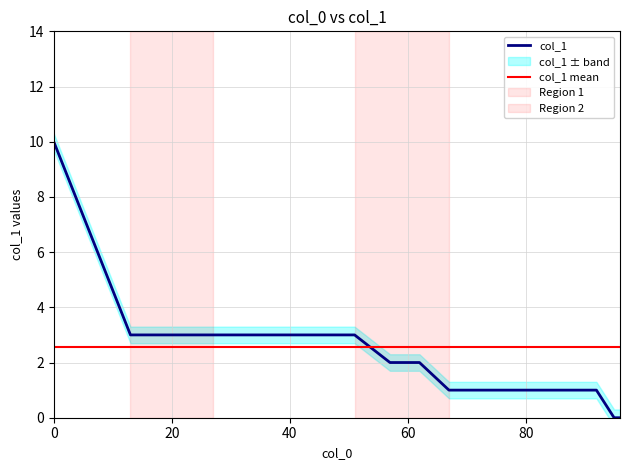

Rank the series by their maximum value, from highest to lowest.

col_1, col_1 mean